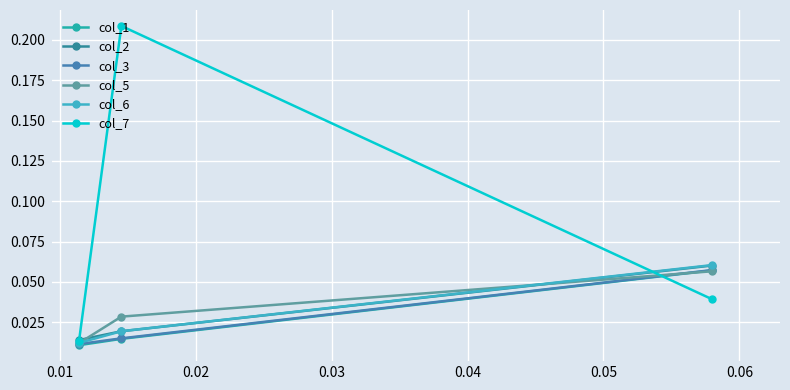

Count the number of categories in the chart.

3